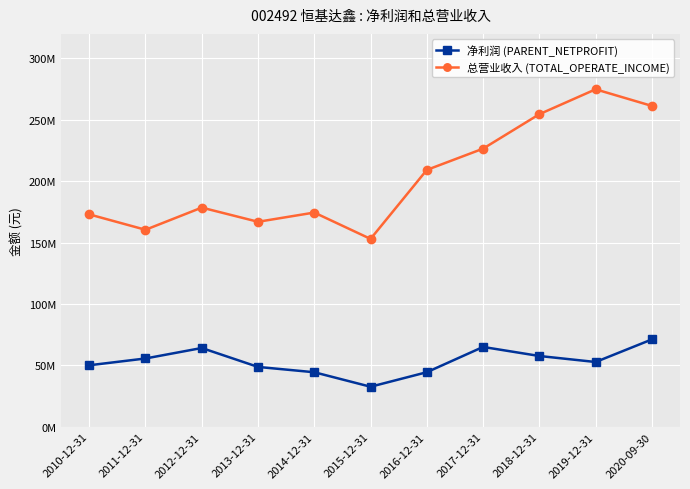

Does the chart have visible grid lines?

Yes